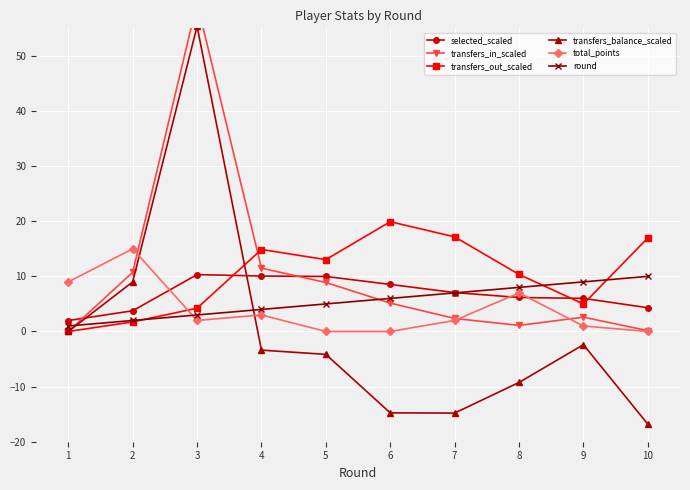

True or false: selected_scaled has a value of 6.0 at 9.

True